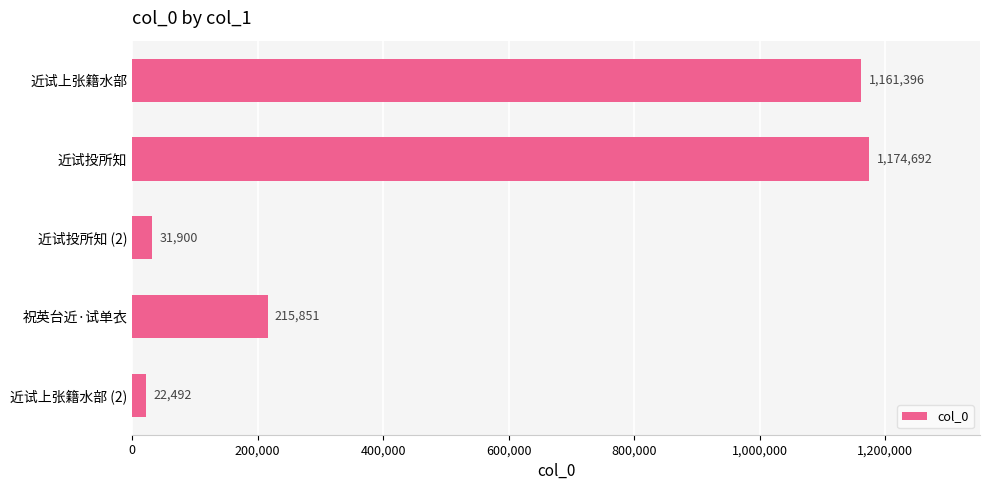

Reading bottom to top, list all the values displayed in this chart.

近试上张籍水部 (2)=22492	祝英台近·试单衣=215851	近试投所知 (2)=31900	近试投所知=1174692	近试上张籍水部=1161396